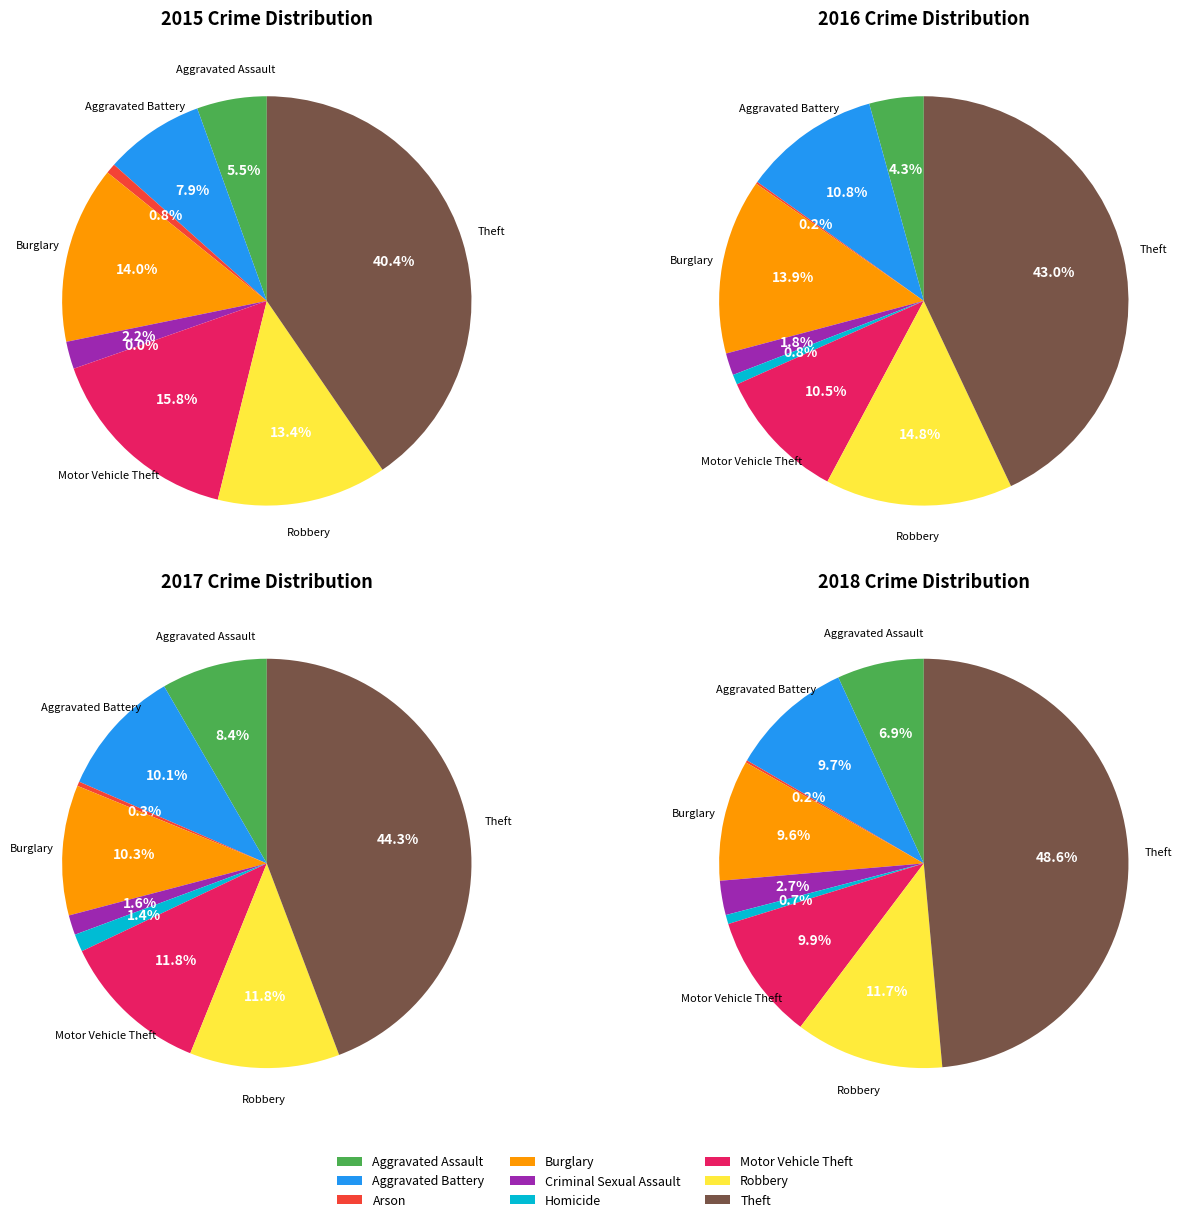

To the nearest percent, what percentage of the pie is Motor Vehicle Theft?

11%